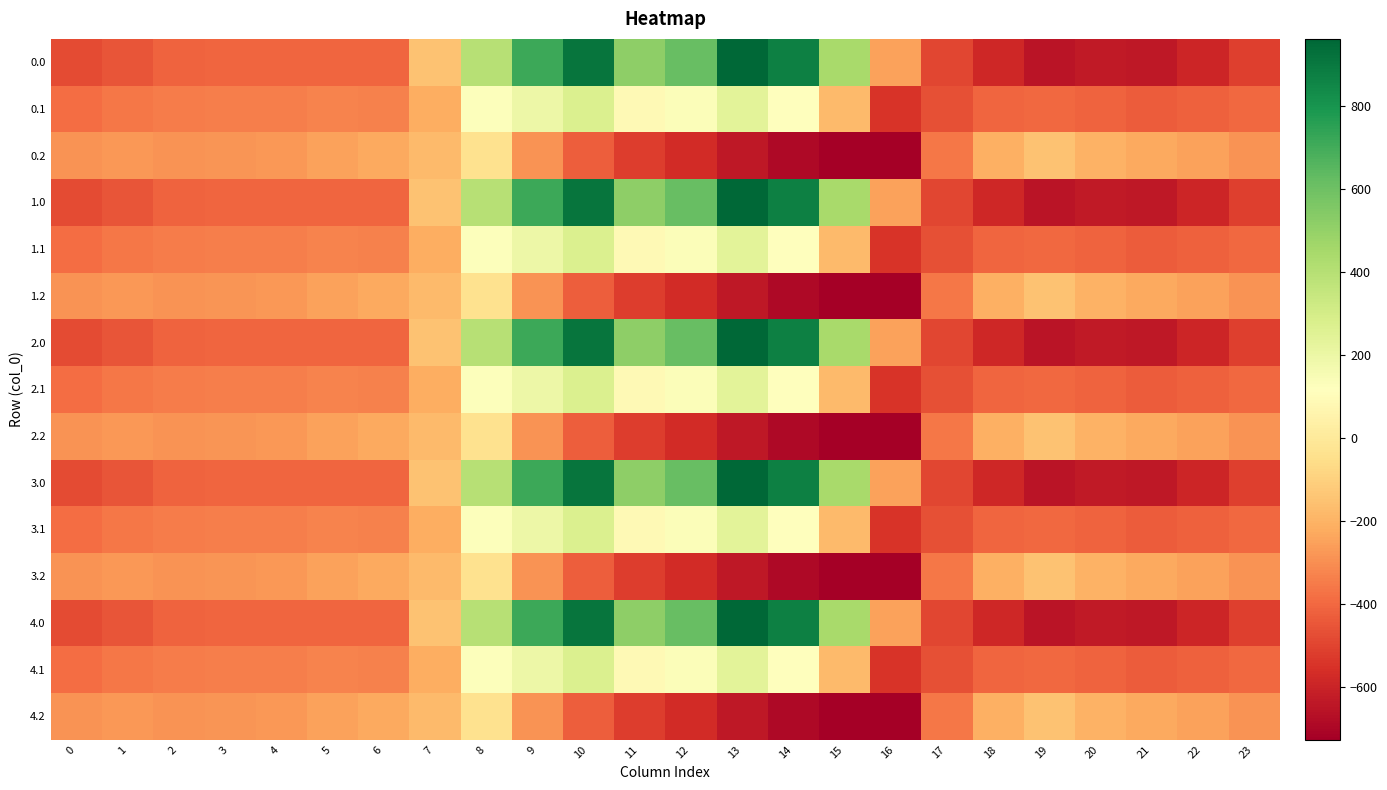

List the series in order of their peak value, lowest first.

0.2, 1.2, 2.2, 3.2, 4.2, 0.1, 1.1, 2.1, 3.1, 4.1, 0.0, 1.0, 2.0, 3.0, 4.0